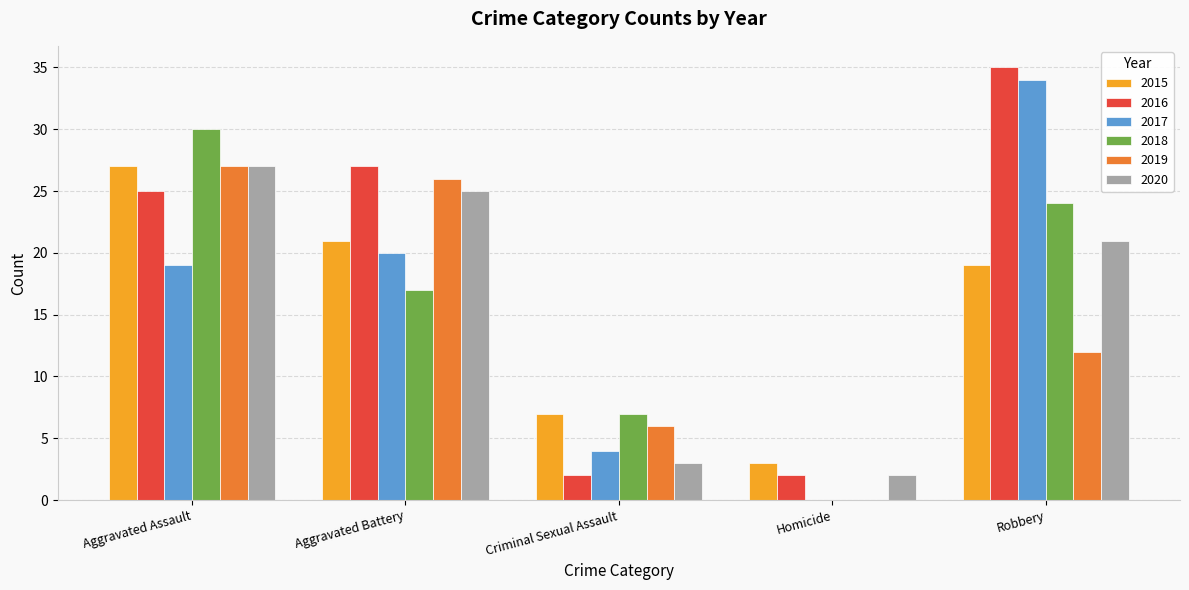

The value of 2020 at Robbery is 21. True or false?

True